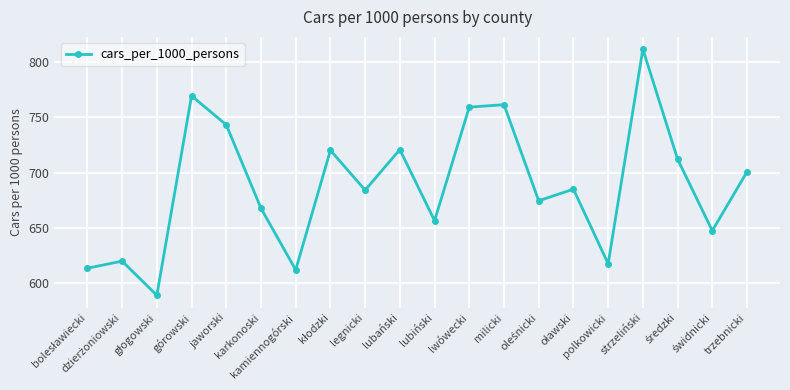

What is the value of the 16th point from the left?

617.5